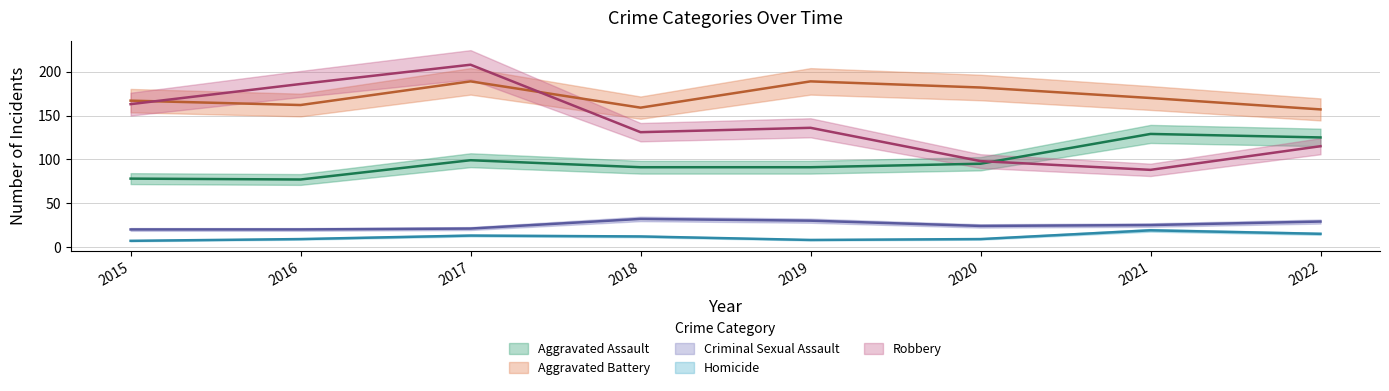

Reading left to right, transcribe all the data shown in this chart.

Aggravated Assault: 2015=78	2016=77	2017=99	2018=91	2019=91	2020=95	2021=129	2022=125
Aggravated Battery: 2015=167	2016=162	2017=189	2018=159	2019=189	2020=182	2021=170	2022=157
Criminal Sexual Assault: 2015=20	2016=20	2017=21	2018=32	2019=30	2020=24	2021=25	2022=29
Homicide: 2015=7	2016=9	2017=13	2018=12	2019=8	2020=9	2021=19	2022=15
Robbery: 2015=163	2016=186	2017=208	2018=131	2019=136	2020=98	2021=88	2022=115